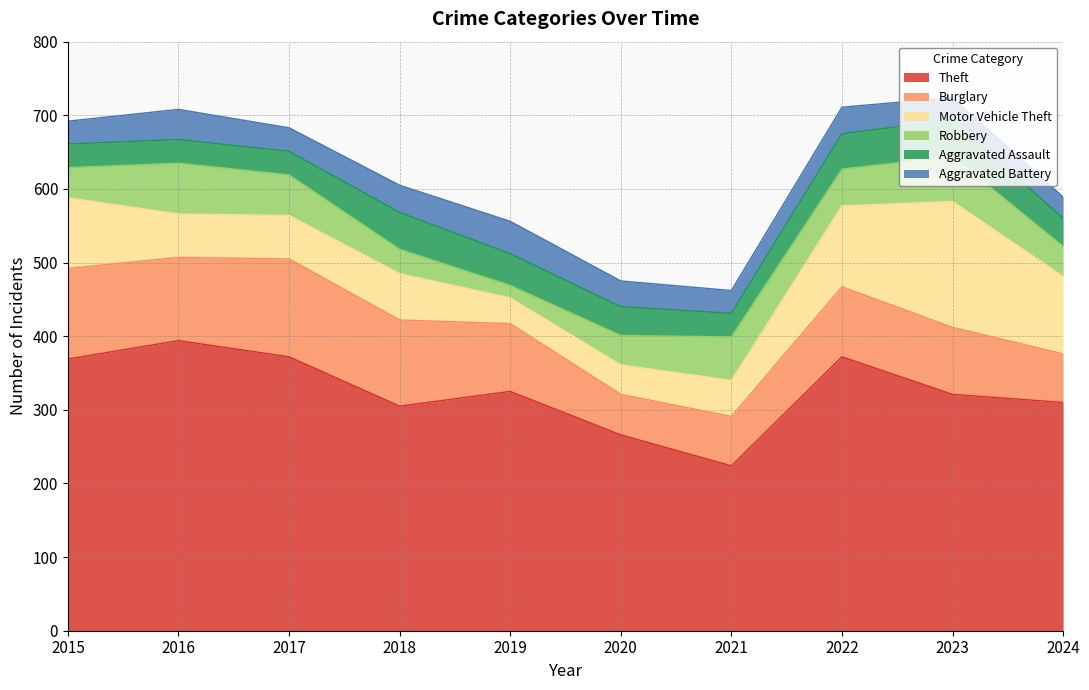

How many lines are shown in the chart?

6